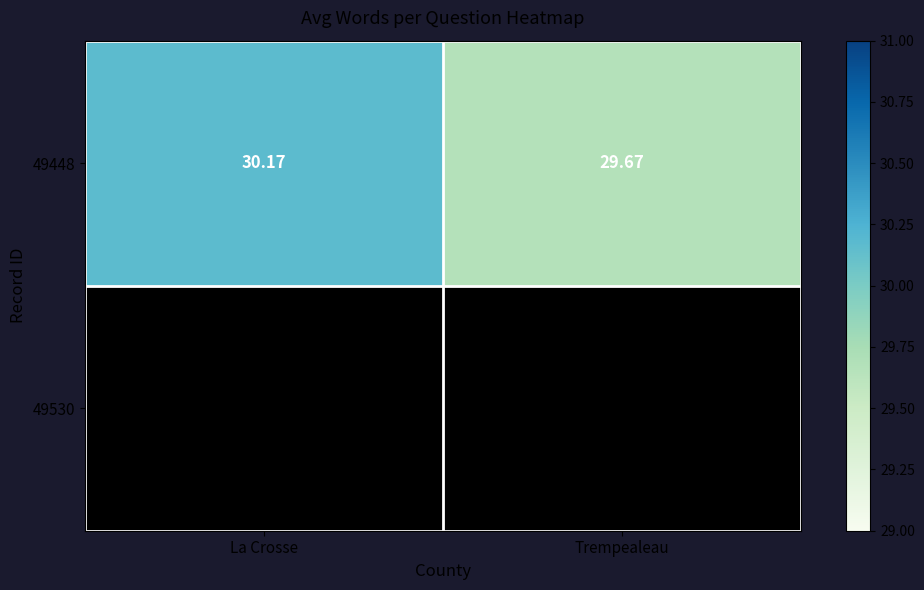

At which label does the data first exceed 30?

La Crosse